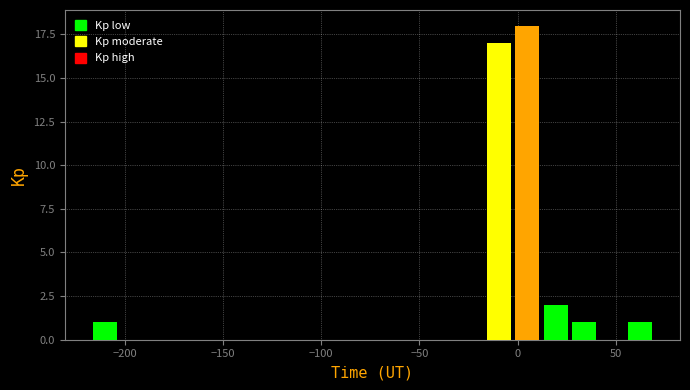

Read against the x-axis, roughly where is the centre of the tallest bar?

5